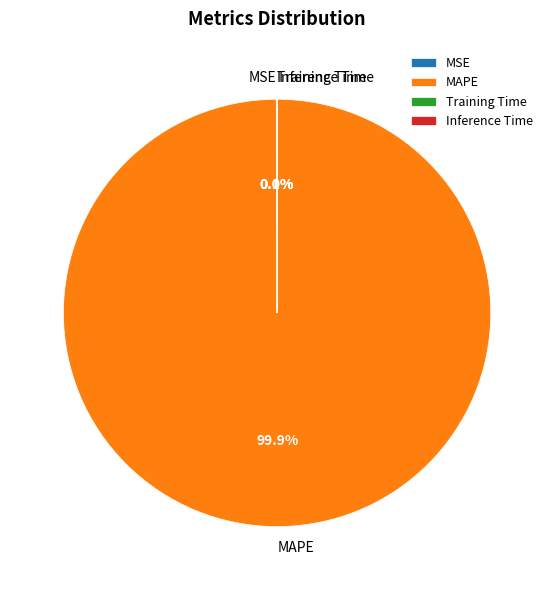

Does MAPE represent more than half of the total?

Yes